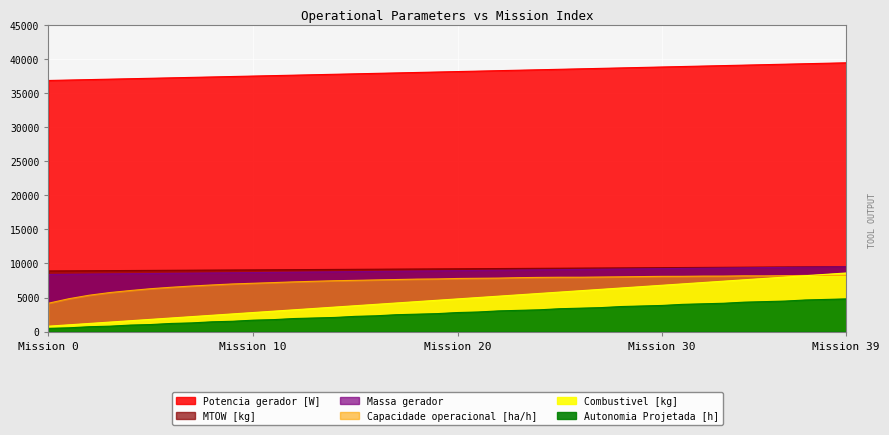

Is the value of Autonomia Projetada [h] at 34 greater than the value of Massa gerador at 23?

No